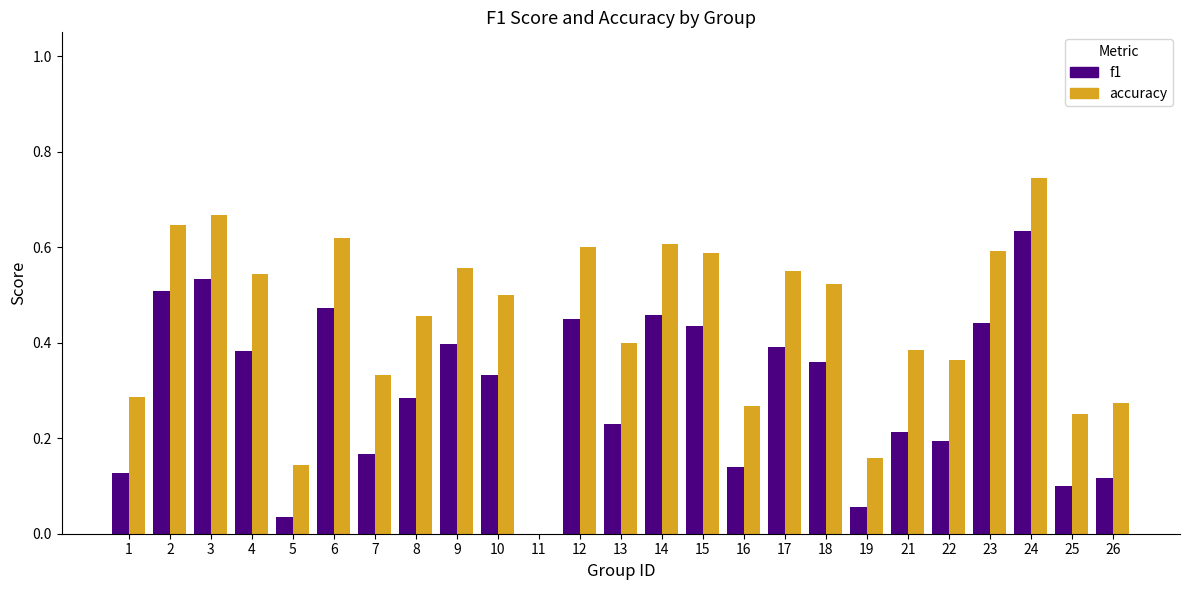

At which category is the sum across all series the highest?

24